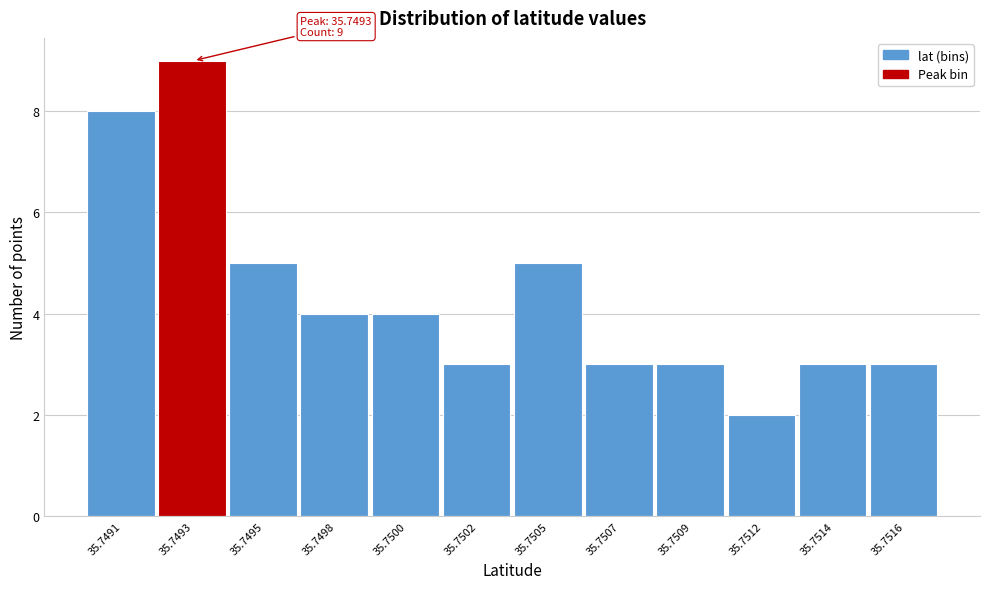

Reading right to left, list all the values displayed in this chart.

35.7516=3	35.7514=3	35.7512=2	35.7509=3	35.7507=3	35.7505=5	35.7502=3	35.7500=4	35.7498=4	35.7495=5	35.7493=9	35.7491=8